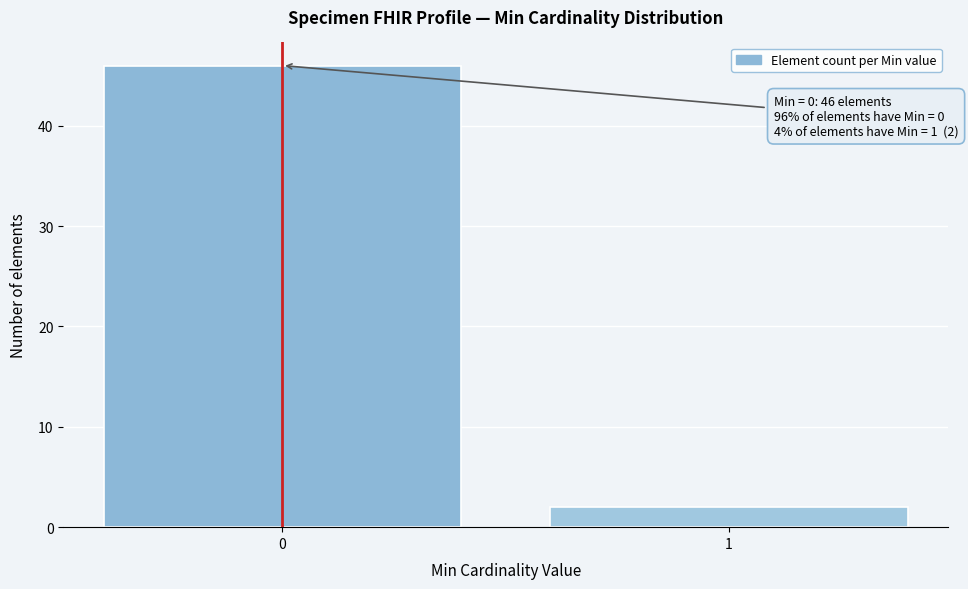

Reading right to left, transcribe all the data shown in this chart.

2	46